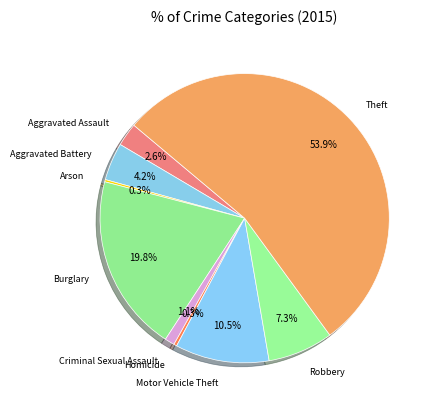

To the nearest percent, what is the difference between the largest and smallest slice percentages?

54%